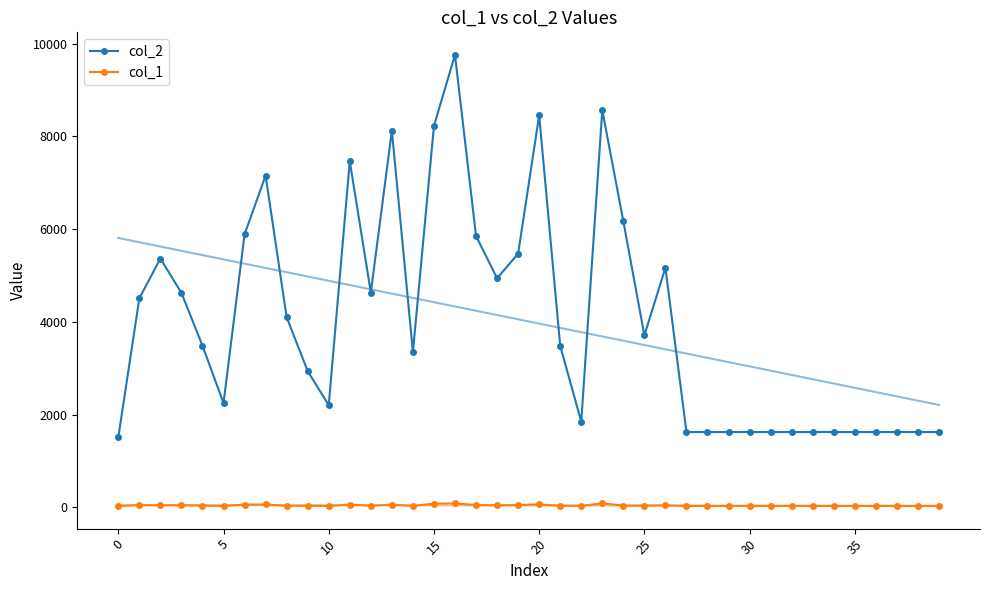

True or false: col_1 and col_2 intersect in this chart.

False